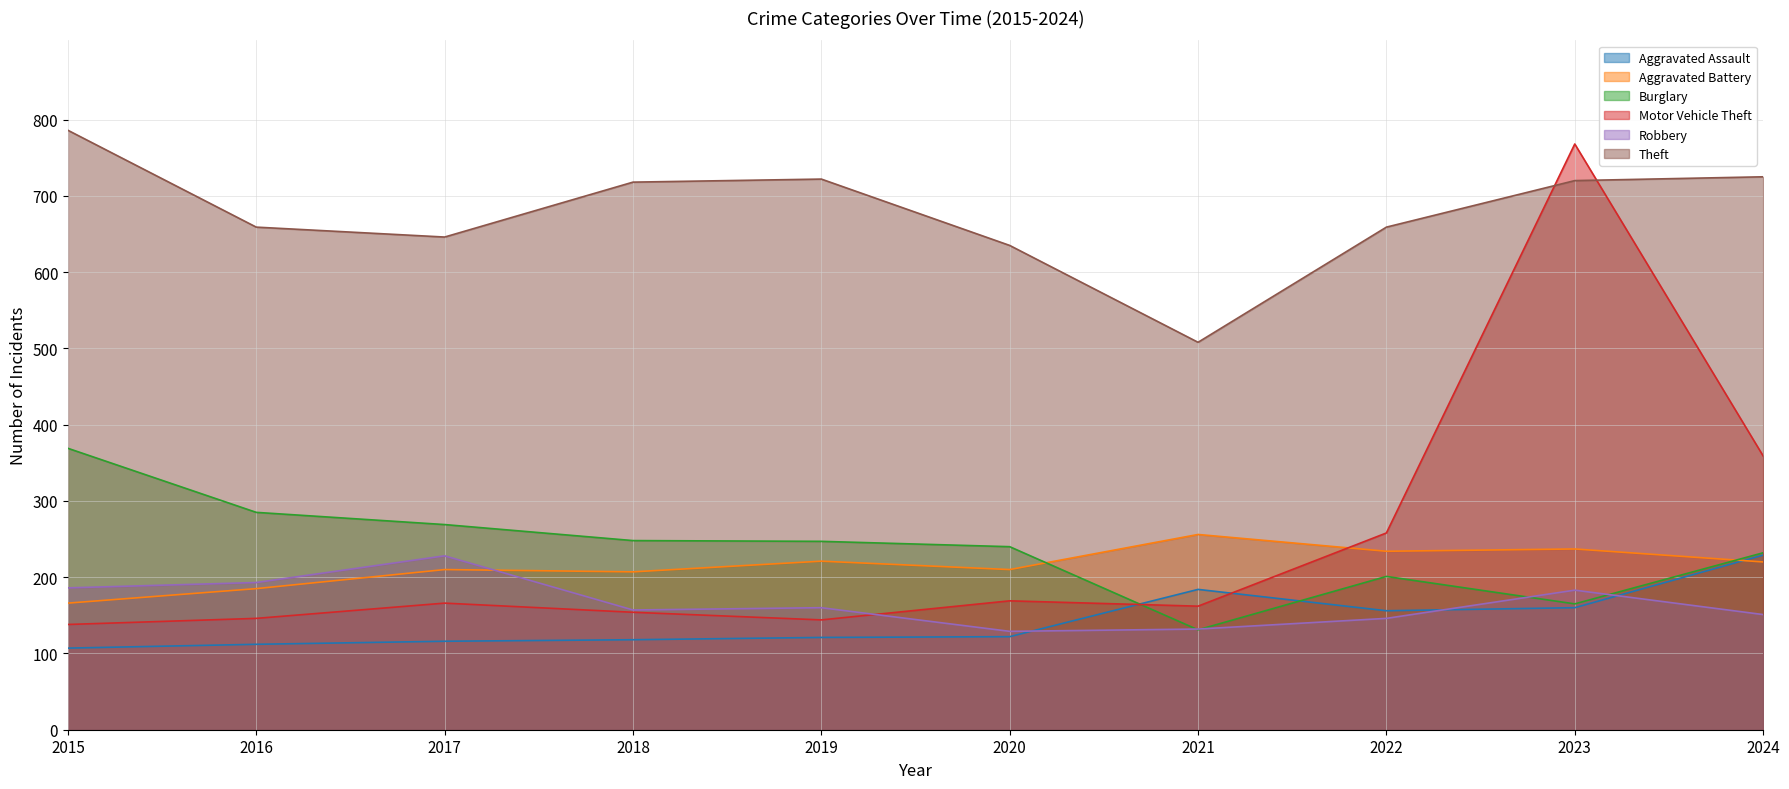

What is the difference between the second highest and minimum values in the Theft series?

217